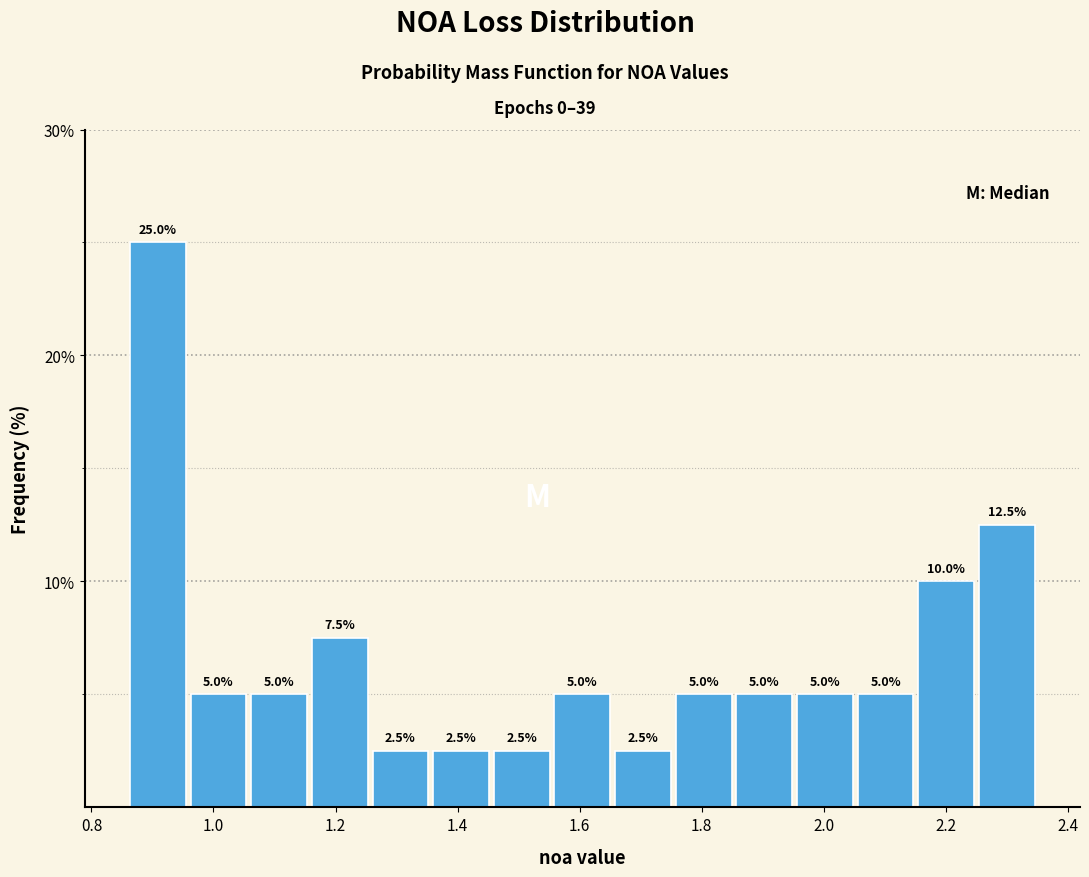

Reading left to right, transcribe this chart: for each bar, give the range it covers on the x-axis and its height. The bar edges are not printed on the chart, so give them approximately, as read against the axis.

0.86 to 0.96: 25.0
0.96 to 1.06: 5.0
1.06 to 1.16: 5.0
1.16 to 1.26: 7.5
1.26 to 1.36: 2.5
1.36 to 1.46: 2.5
1.46 to 1.56: 2.5
1.56 to 1.66: 5.0
1.66 to 1.76: 2.5
1.76 to 1.86: 5.0
1.86 to 1.96: 5.0
1.96 to 2.06: 5.0
2.06 to 2.16: 5.0
2.16 to 2.26: 10.0
2.26 to 2.36: 12.5